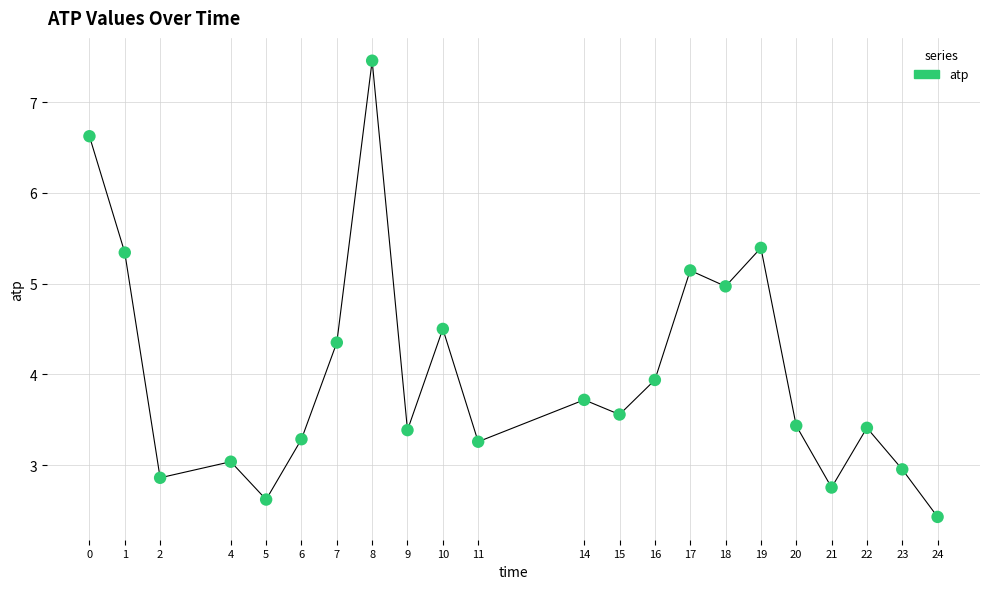

What is the range of X values (max minus min)?

24.0